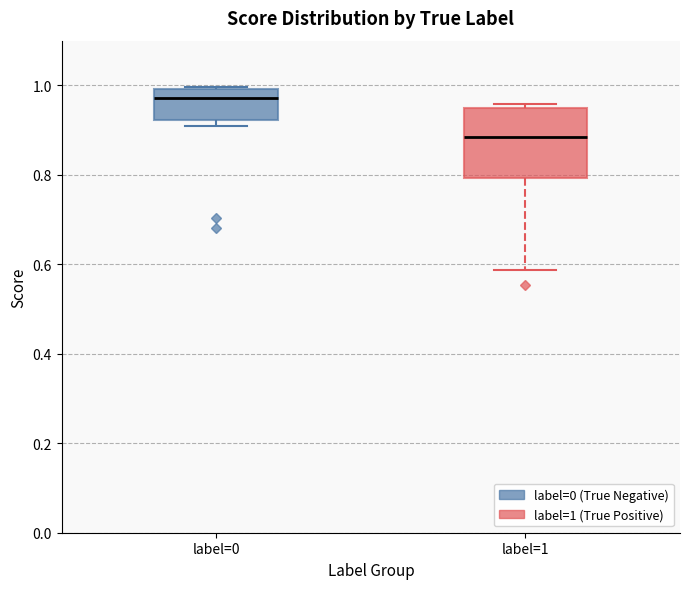

Which box is the tallest, from its lower edge to its upper edge?

label=1